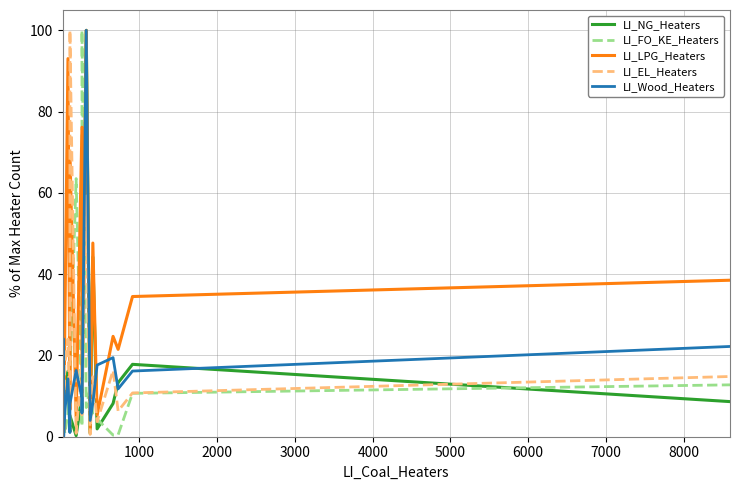

At which label does LI_NG_Heaters first exceed 8?

1000